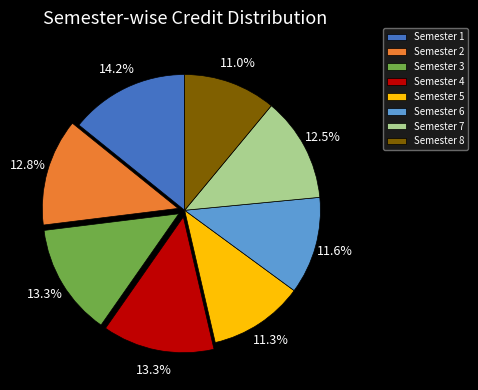

Approximately how many times larger is the value at Semester 7 compared to Semester 1?

0.9